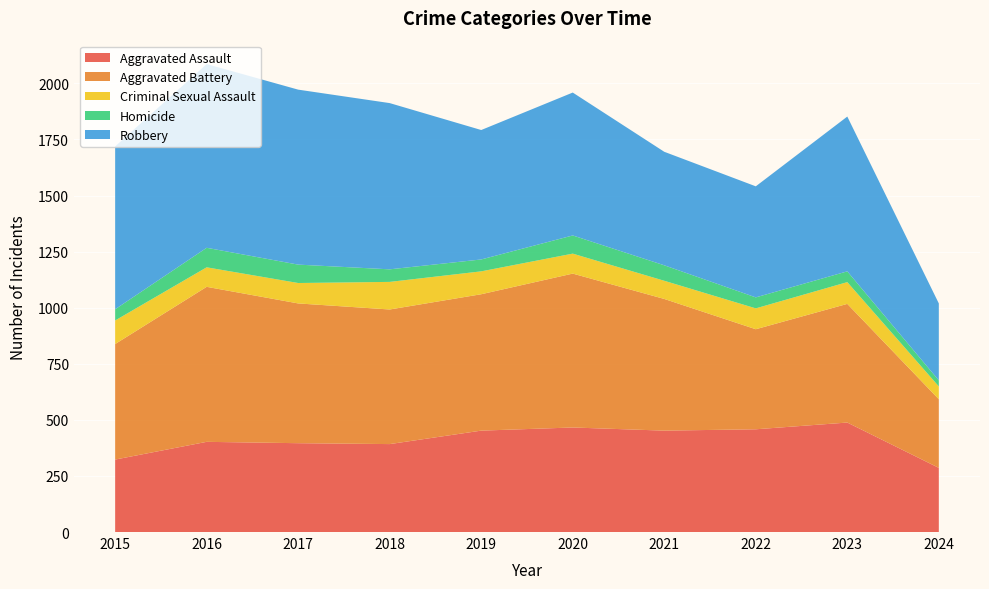

Reading left to right, what are all the values shown in this chart?

Aggravated Assault: 2015=323	2016=402	2017=396	2018=392	2019=452	2020=466	2021=452	2022=458	2023=488	2024=286
Aggravated Battery: 2015=515	2016=691	2017=623	2018=600	2019=608	2020=686	2021=587	2022=446	2023=529	2024=306
Criminal Sexual Assault: 2015=105	2016=87	2017=91	2018=123	2019=102	2020=89	2021=81	2022=93	2023=97	2024=57
Homicide: 2015=50	2016=87	2017=82	2018=56	2019=53	2020=81	2021=69	2022=49	2023=48	2024=27
Robbery: 2015=726	2016=819	2017=780	2018=741	2019=577	2020=637	2021=506	2022=495	2023=690	2024=343